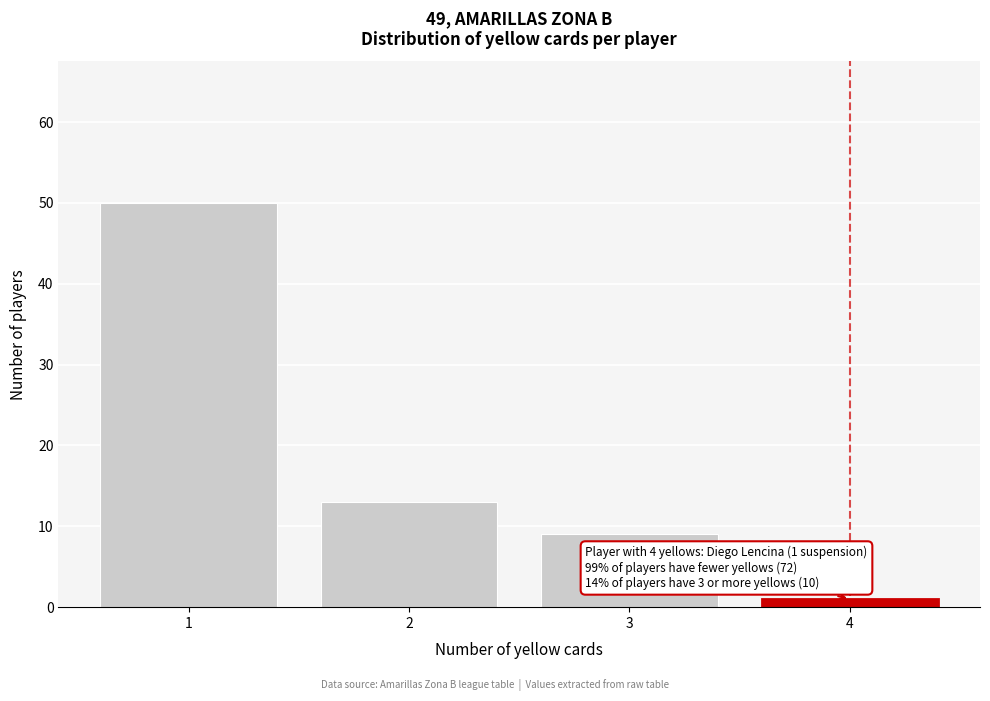

Over which range of the x-axis is the bar tallest?

0.5 to 1.5